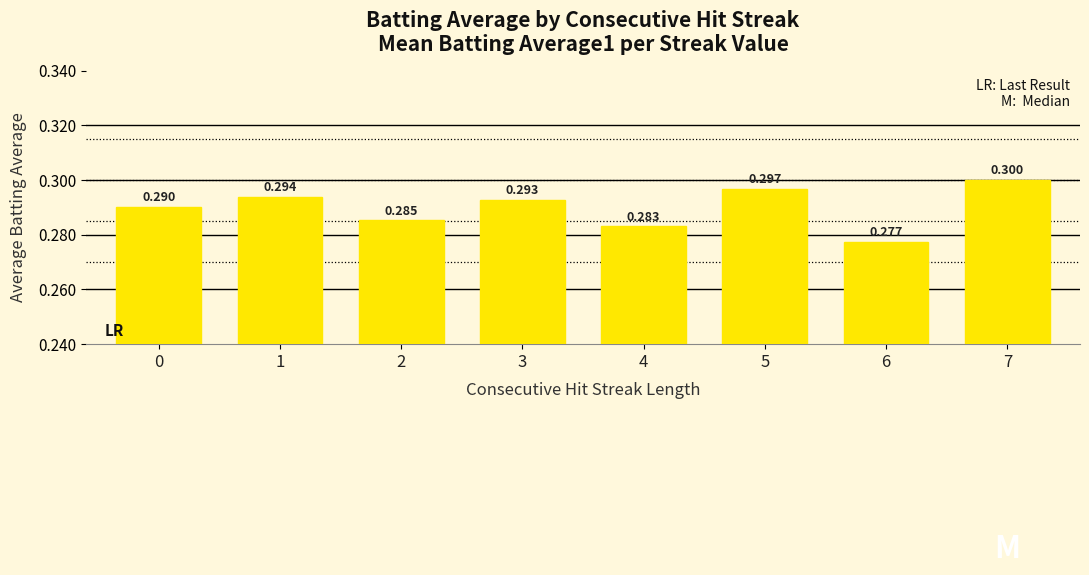

Which has a higher value, 4 or 6?

4